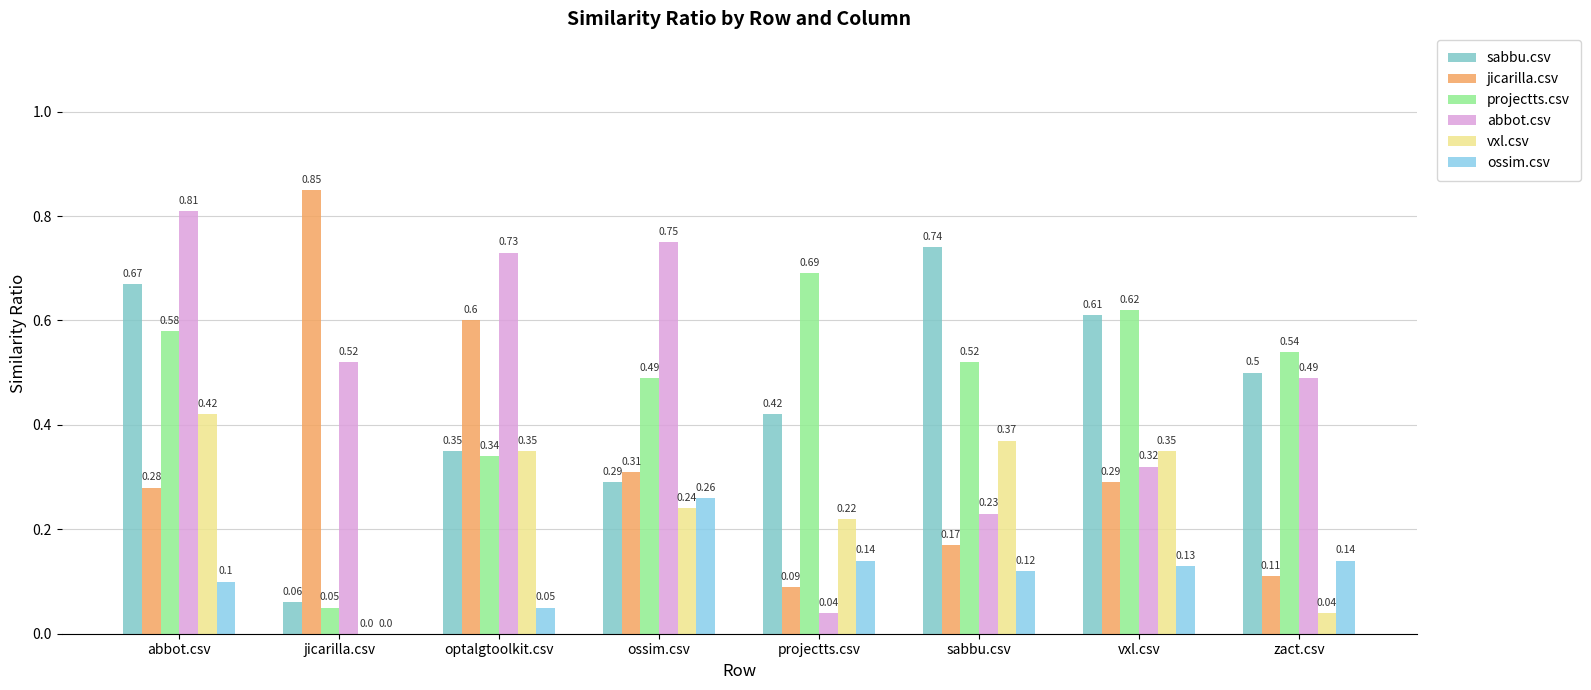

What is the difference between the maximum and minimum values in the projectts.csv series?

0.6